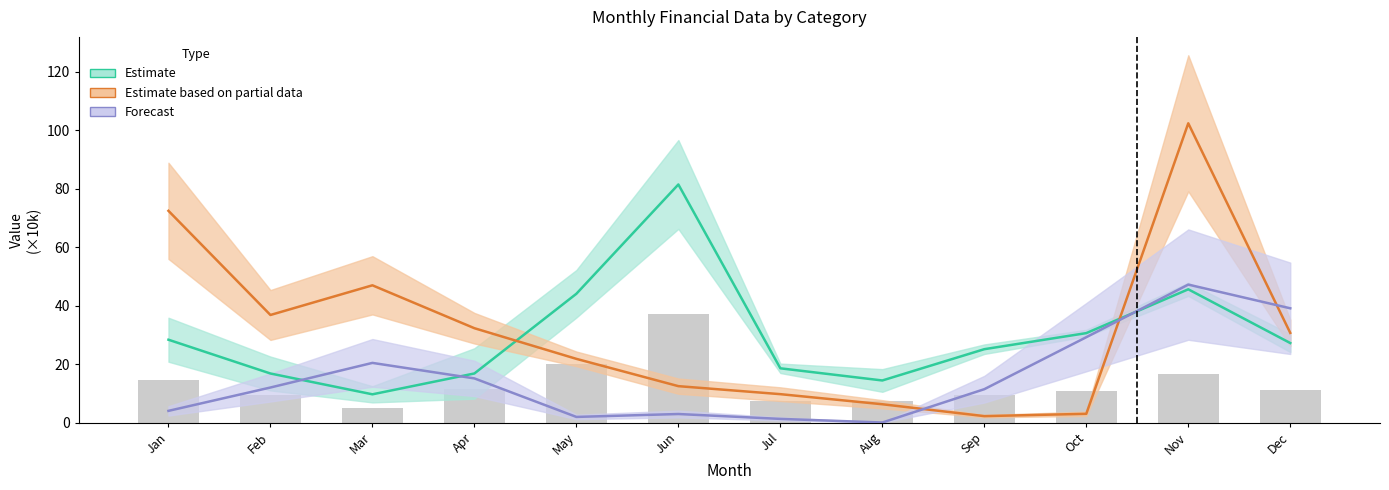

Which label corresponds to the smallest value in the chart?

Mar